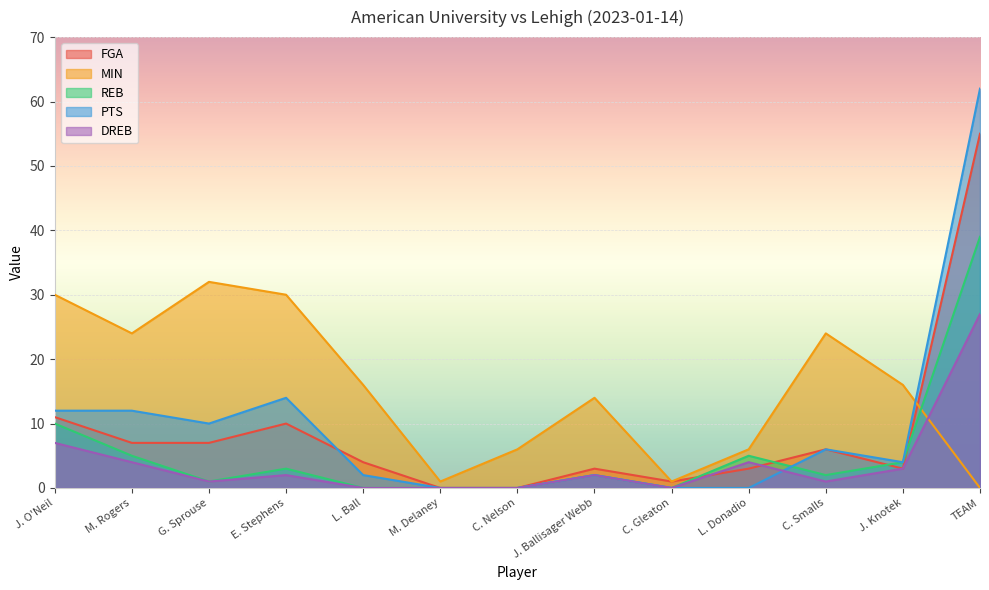

Is the value of DREB at L. Ball greater than the value of MIN at M. Delaney?

No